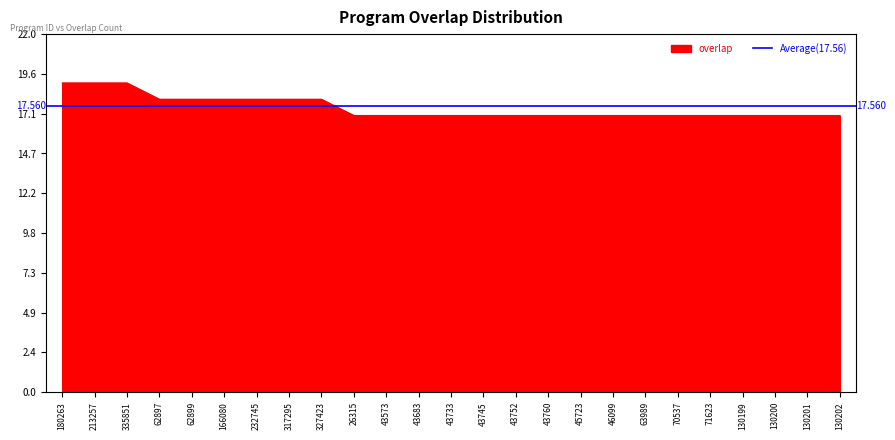

What is the maximum value shown in the chart?

19